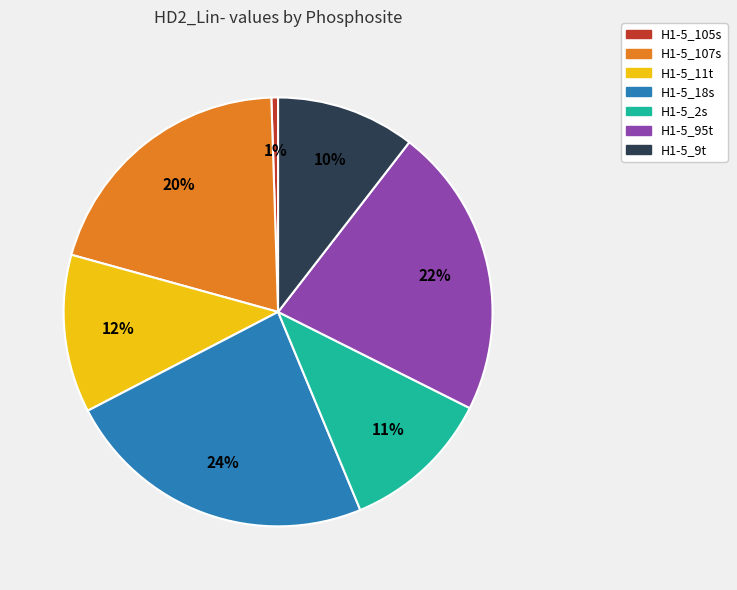

Between H1-5_9t and H1-5_2s, which is larger?

H1-5_2s